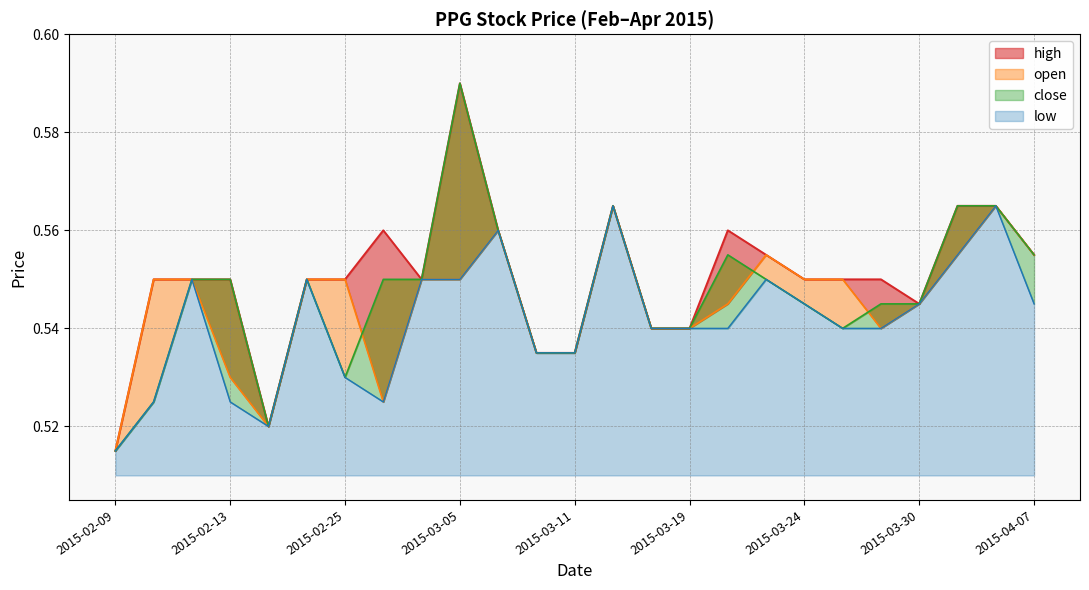

What is the sum of all low values?

13.5